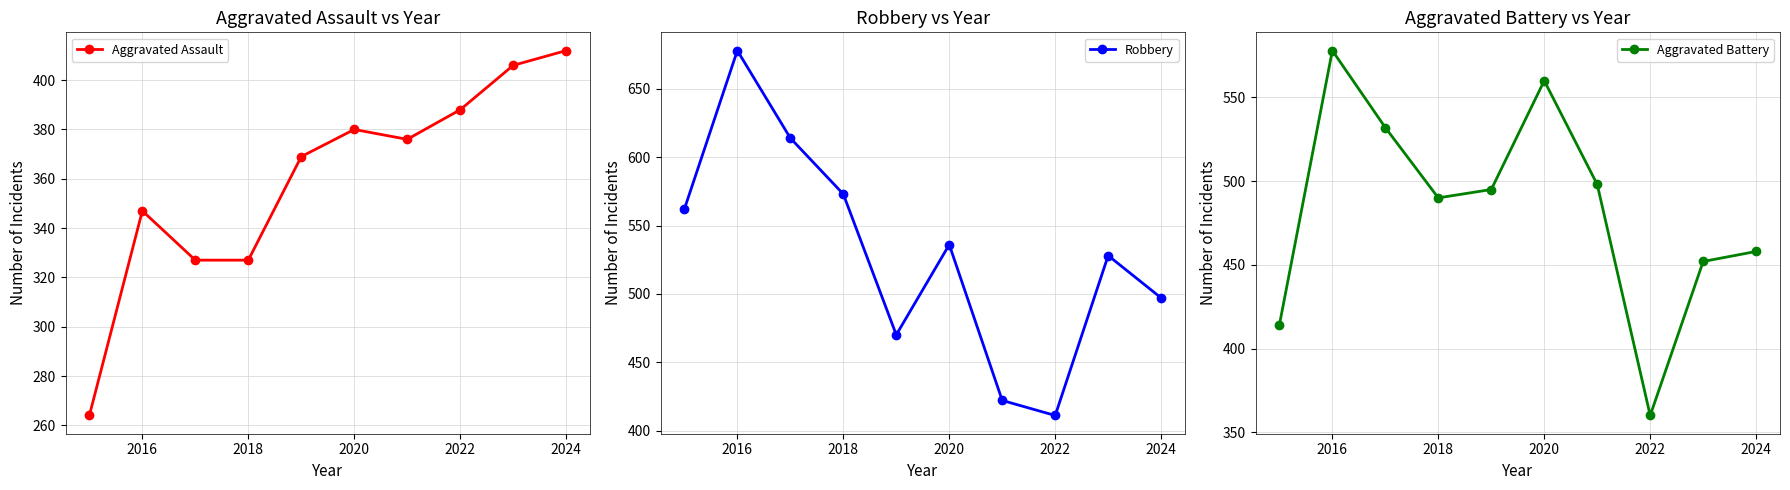

Reading left to right, extract all data points from this chart.

Aggravated Assault: 264	347	327	327	369	380	376	388	406	412
Robbery: 562	678	614	573	470	536	422	411	528	497
Aggravated Battery: 414	578	532	490	495	560	498	360	452	458